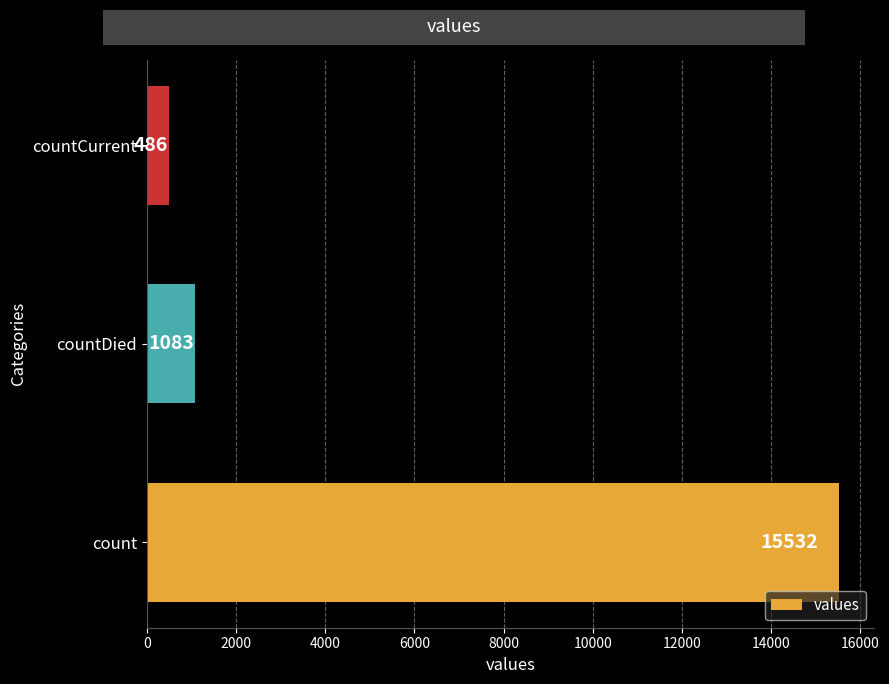

Is it true that the value at count is 15532?

True